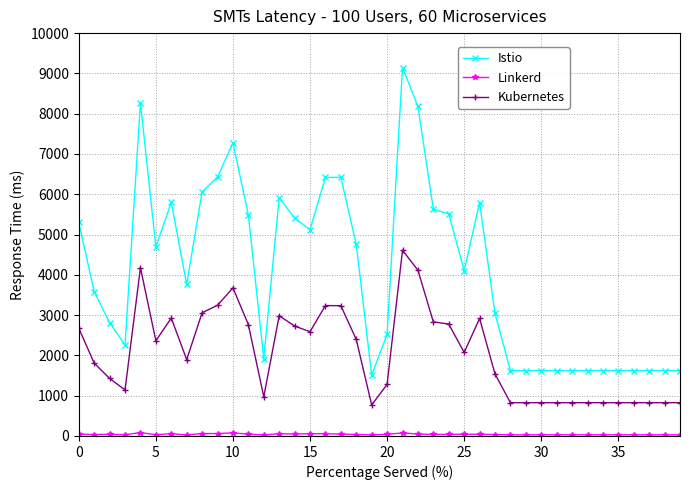

What is the value of the Kubernetes point at the 2nd from the left?

1808.5